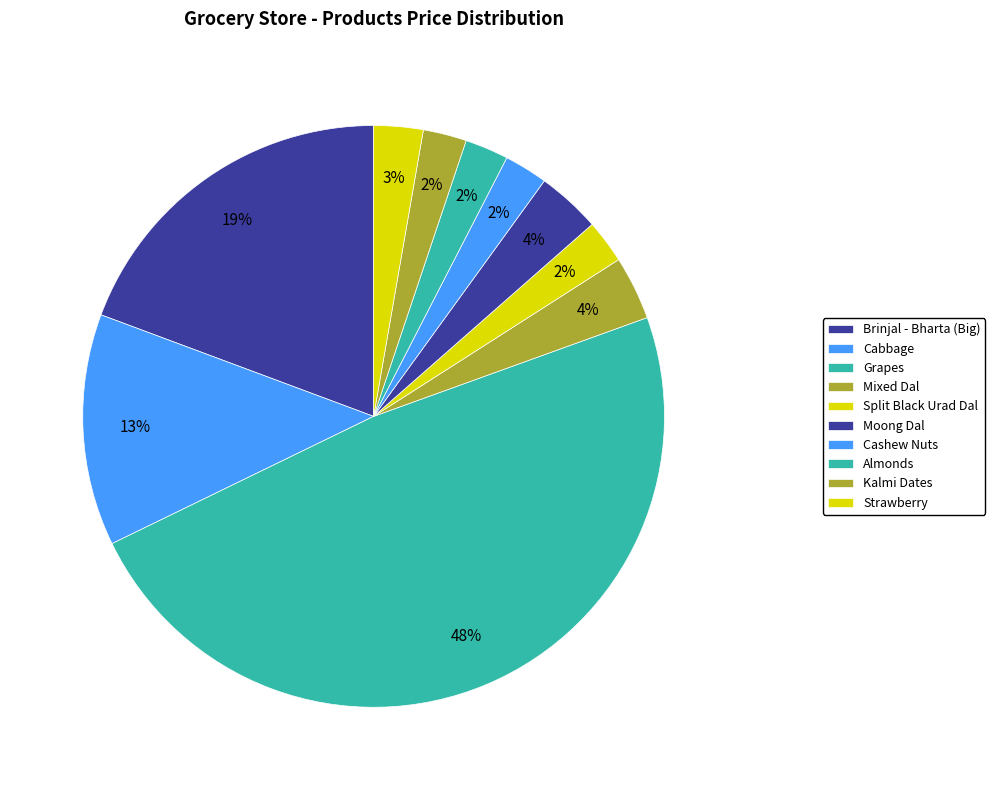

Does Cabbage account for over 50% of the chart?

No